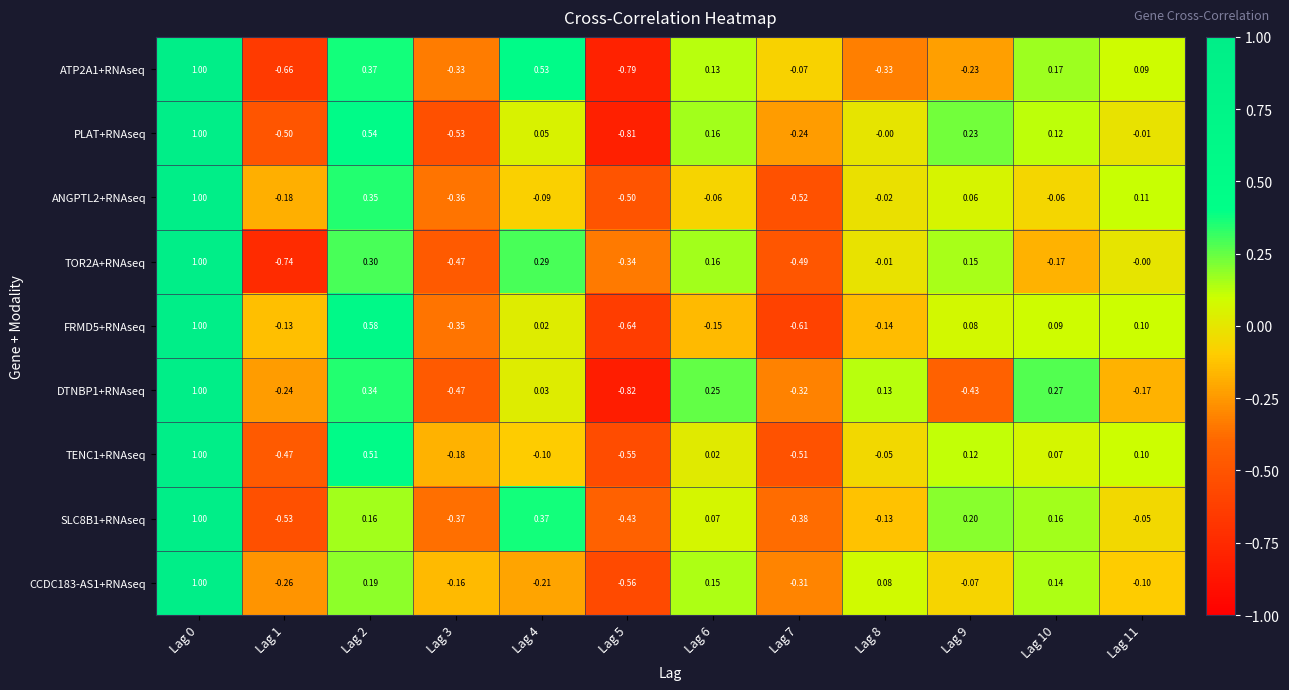

Between Lag 3 and Lag 5, which series saw the biggest shift?

ATP2A1+RNAseq